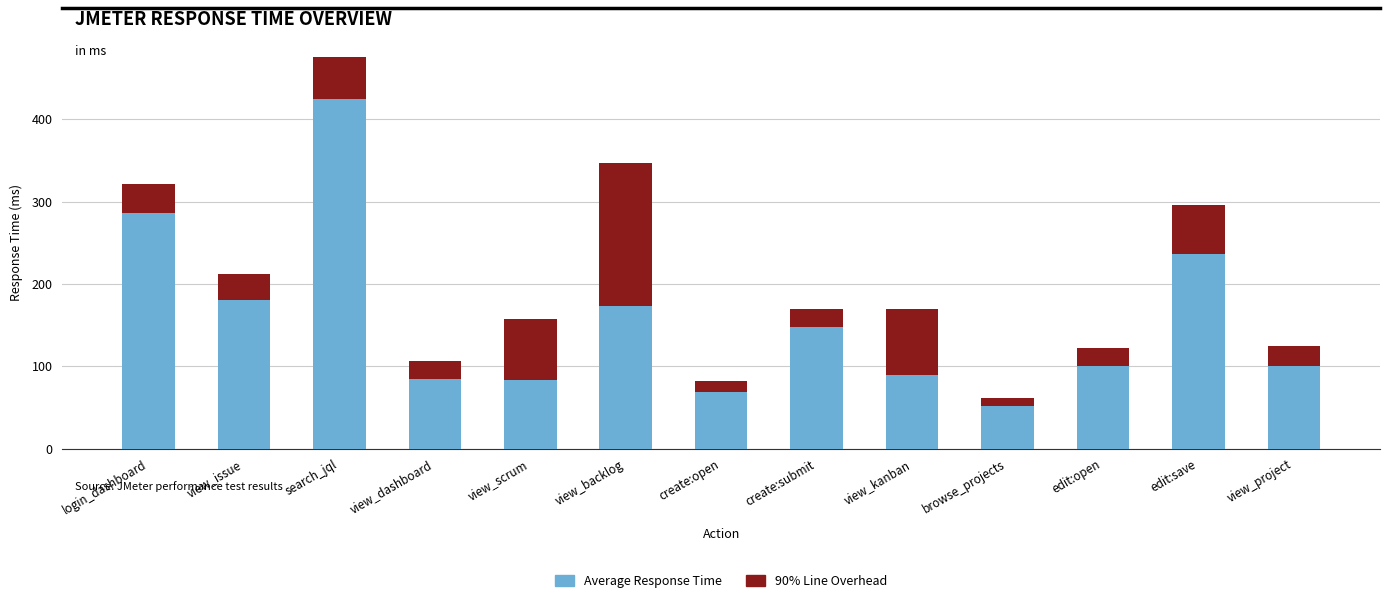

True or false: Average Response Time has a value of 52 at browse_projects.

True